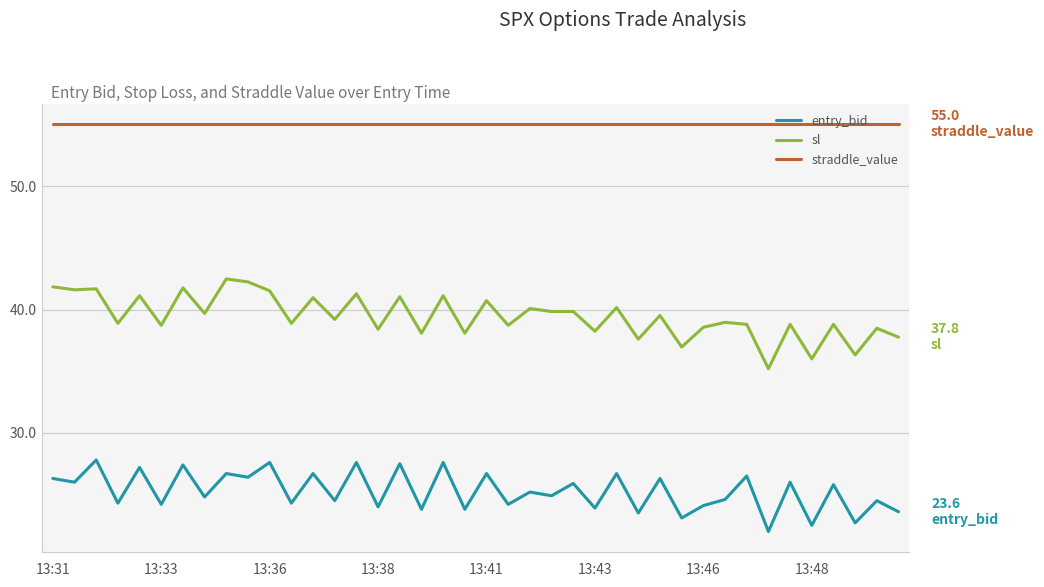

What is the average value of the entry_bid series?

25.3